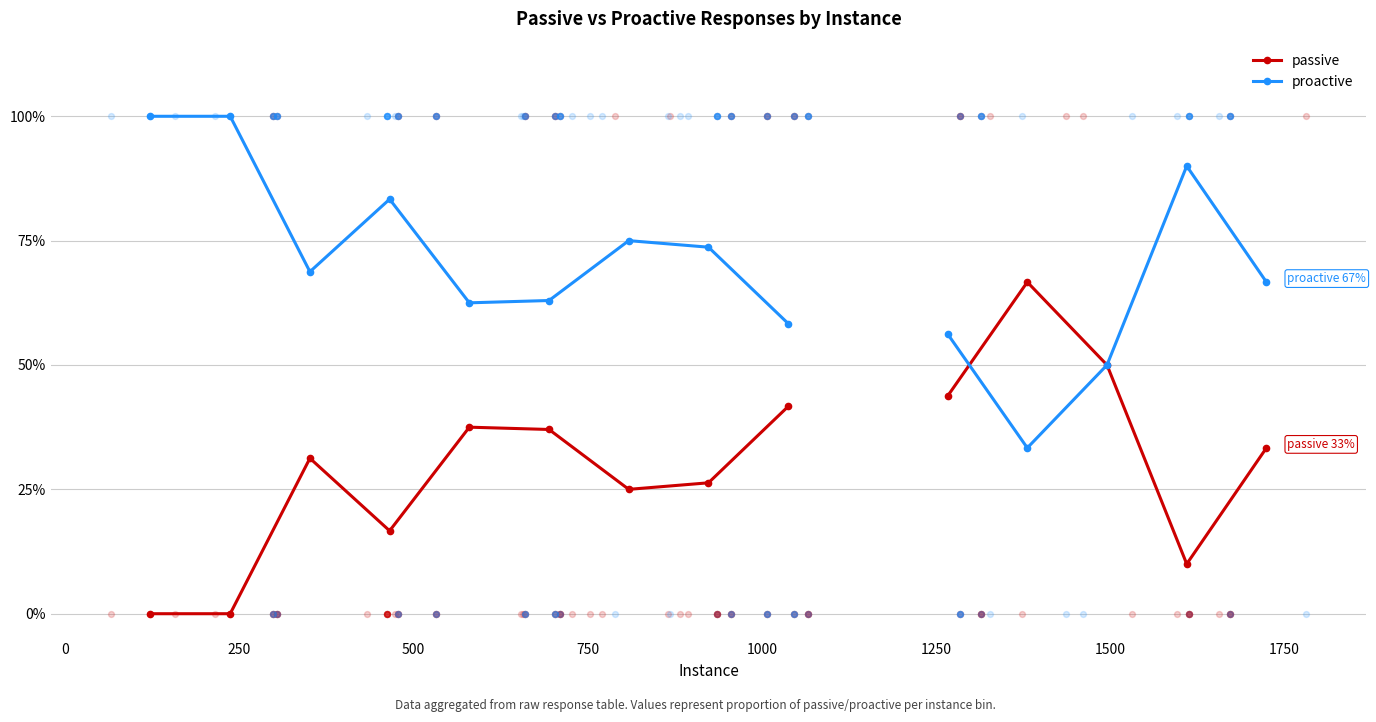

Which series reaches the minimum Y coordinate?

passive